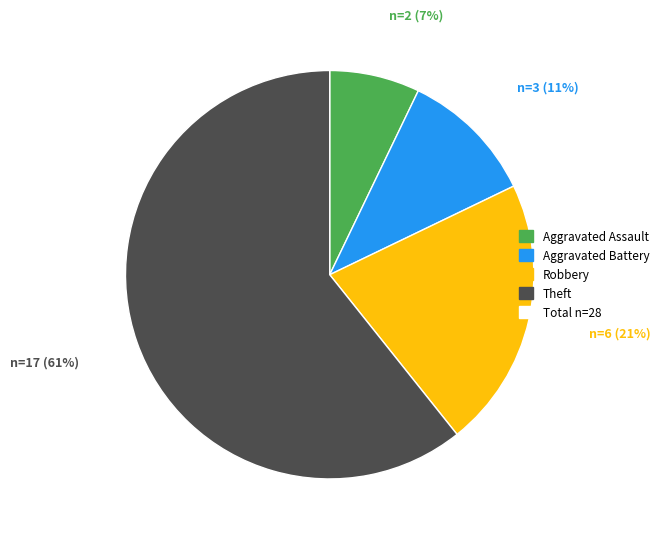

To the nearest percent, what is the difference between the largest and smallest slice percentages?

54%